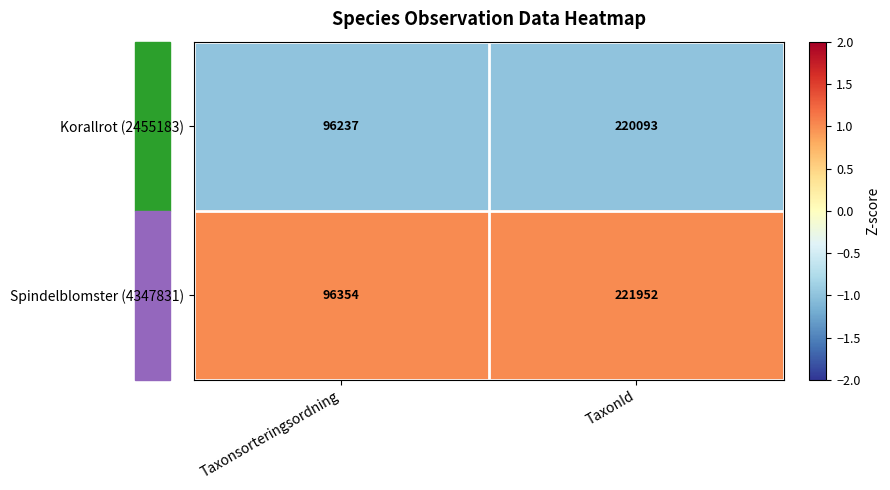

Which series has the largest total across all categories?

Spindelblomster (4347831)